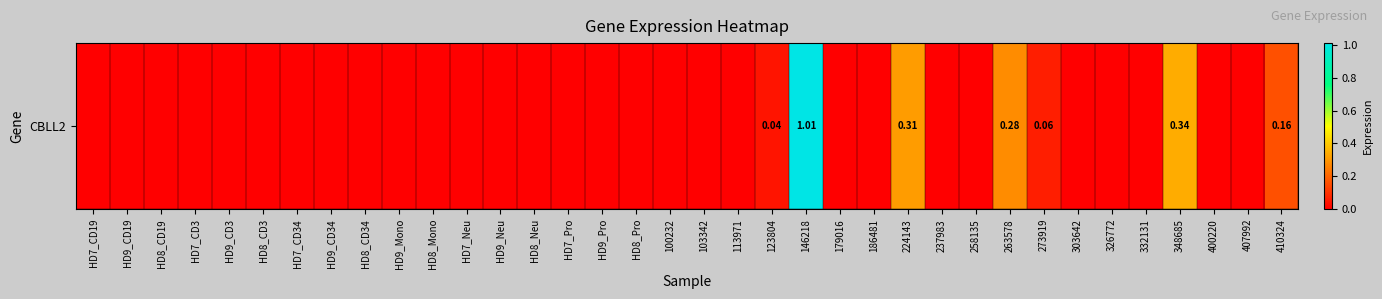

The chart shows a value of 0.0 at 273919. True or false?

False